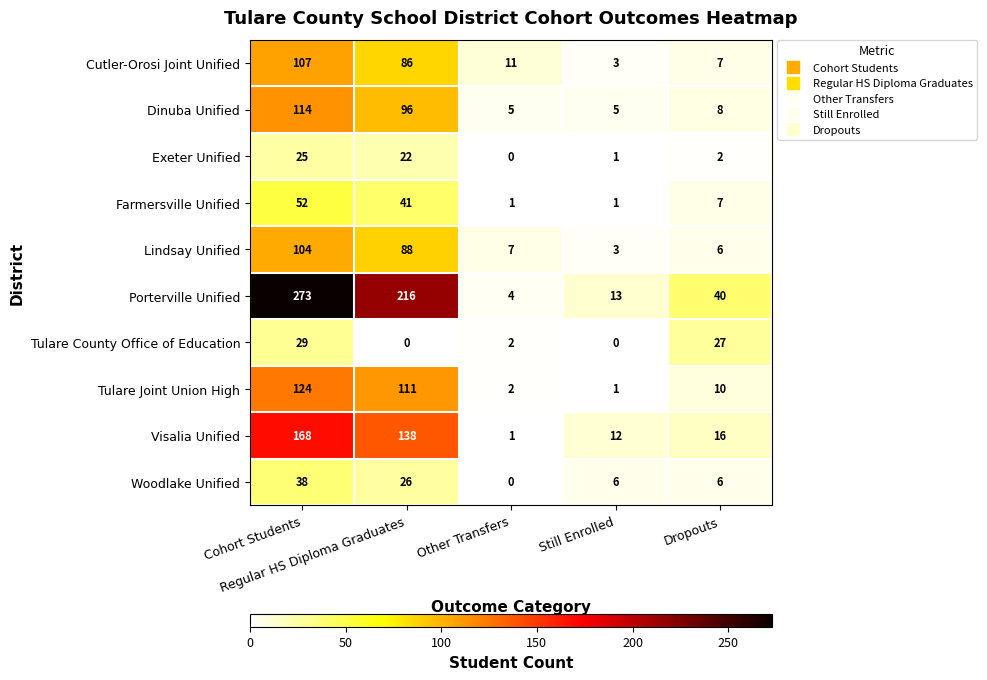

What is the maximum value for Porterville Unified?

273